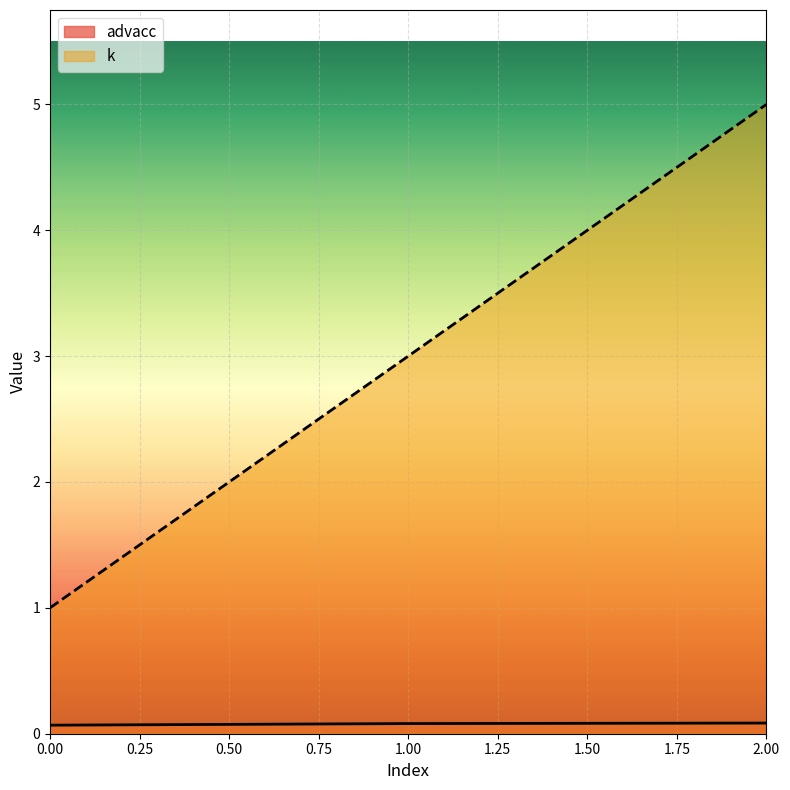

Rank the series by their maximum value, from highest to lowest.

k, advacc